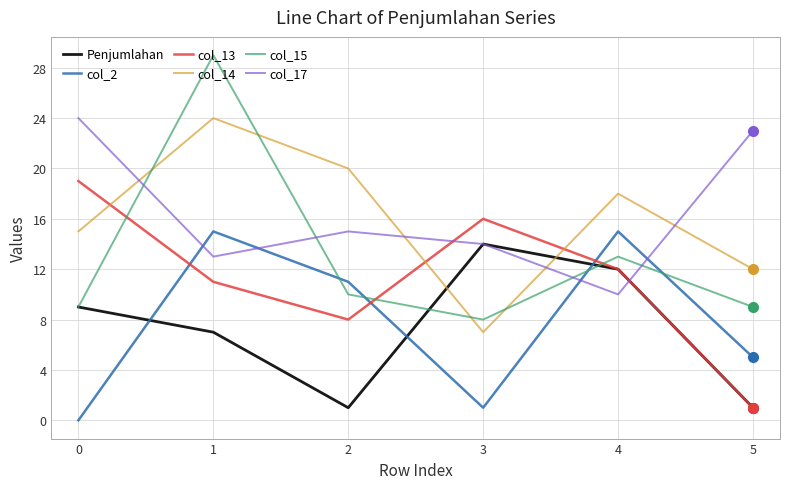

Reading left to right, transcribe all the data shown in this chart.

Penjumlahan: 9	7	1	14	12	1
col_2: 0	15	11	1	15	5
col_13: 19	11	8	16	12	1
col_14: 15	24	20	7	18	12
col_15: 9	29	10	8	13	9
col_17: 24	13	15	14	10	23